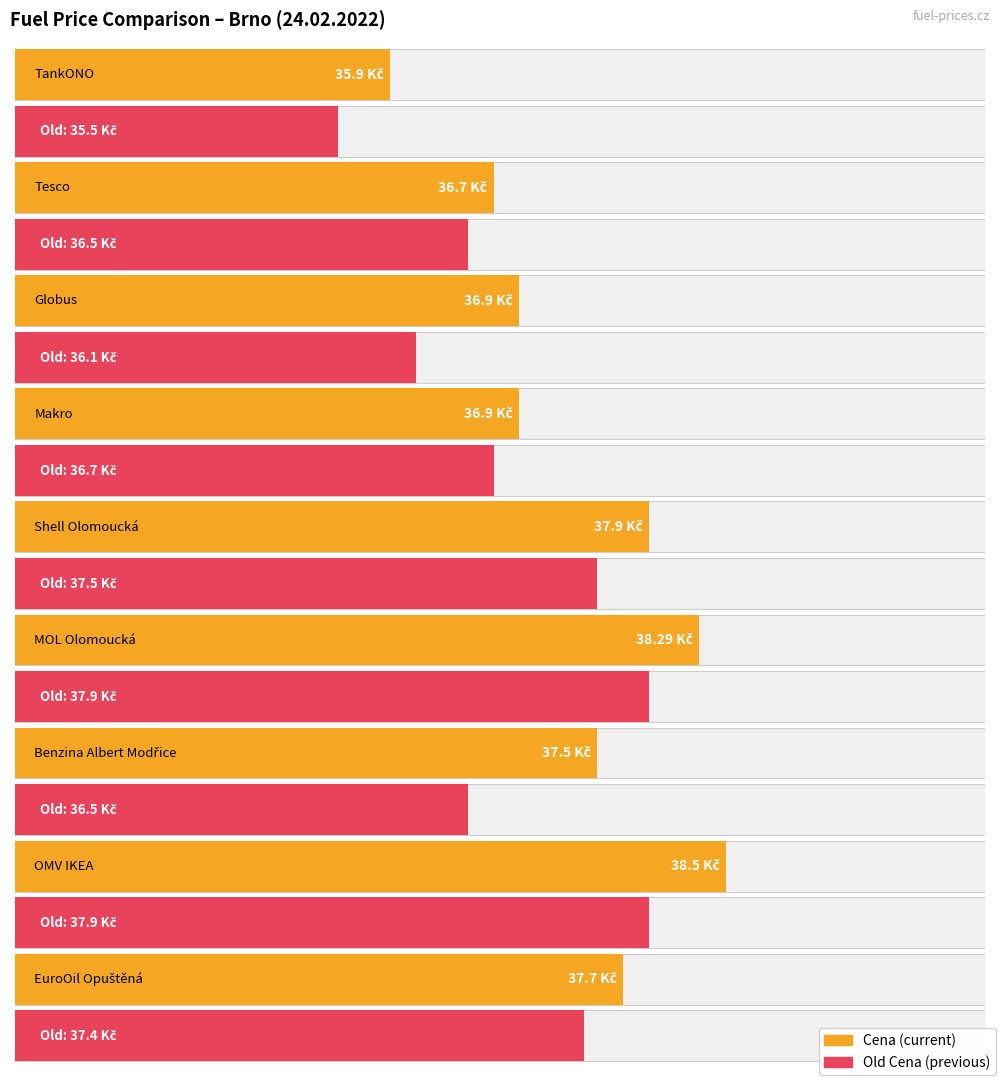

Which has a higher value, Tesco or TankONO?

Tesco